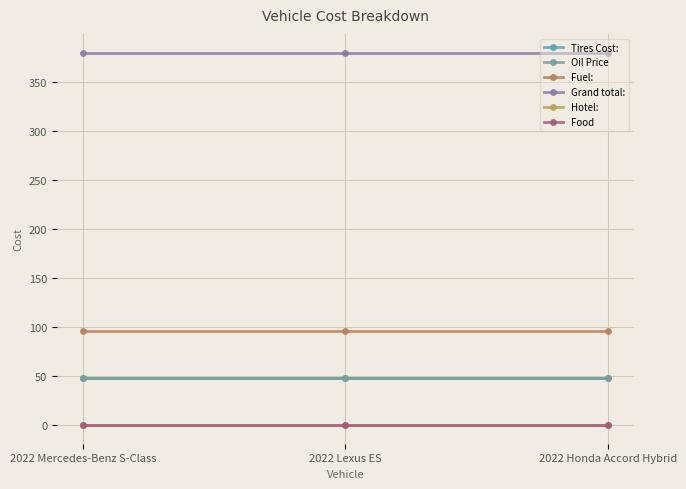

Which series has the largest range (max minus min)?

Tires Cost: